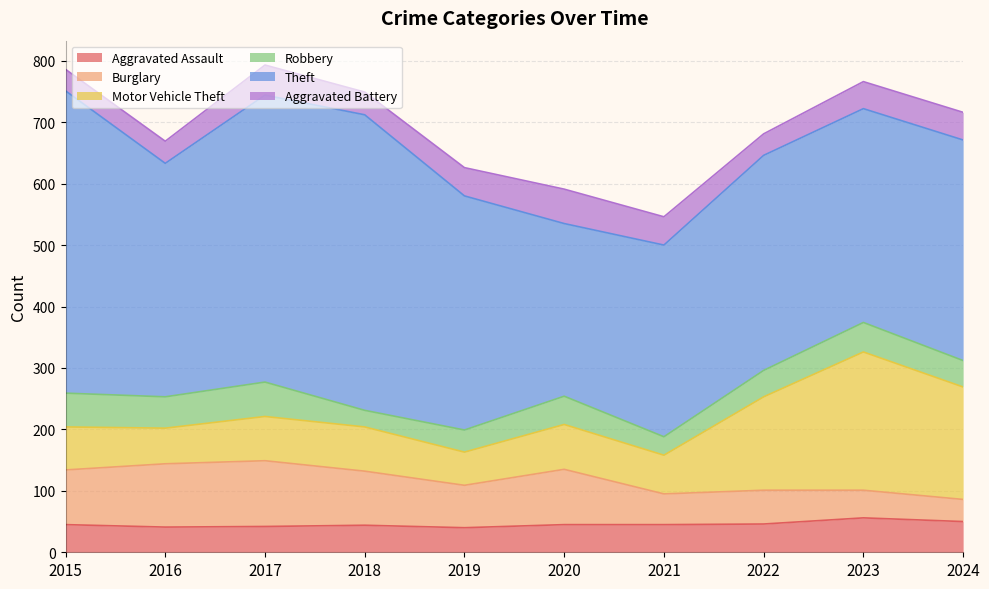

True or false: Burglary has more than 2 interior local peaks.

True